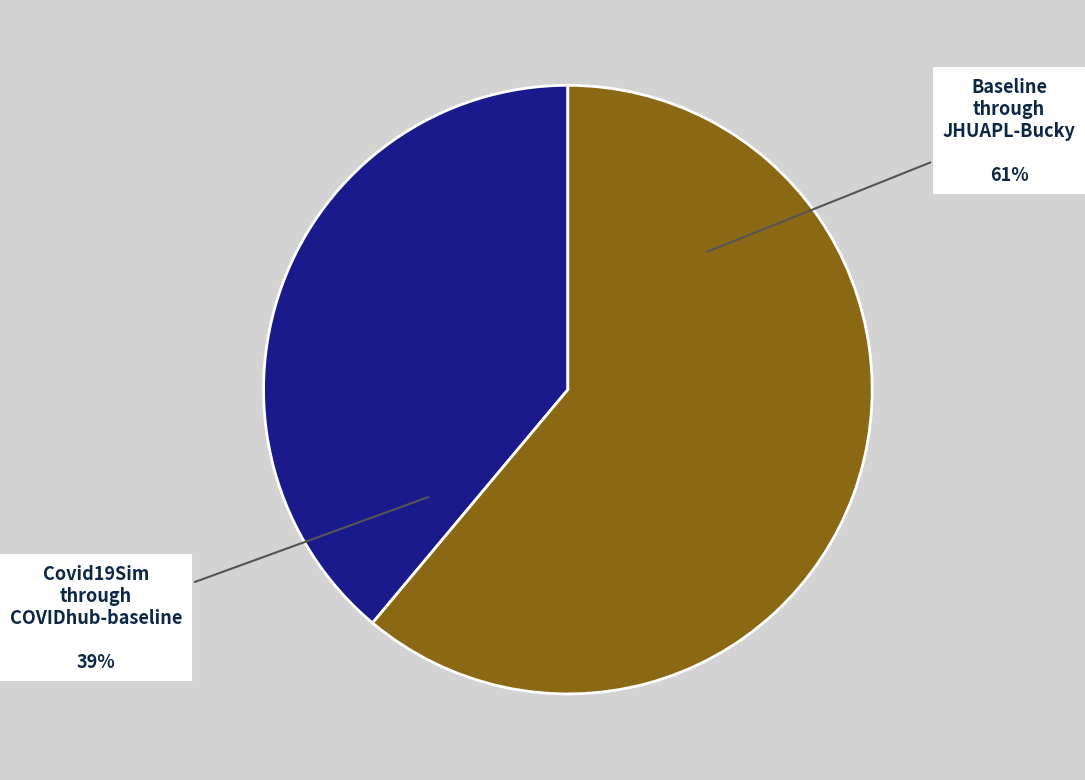

Approximately how many times larger is the value at Covid19Sim through COVIDhub-baseline compared to Baseline through JHUAPL-Bucky?

0.6